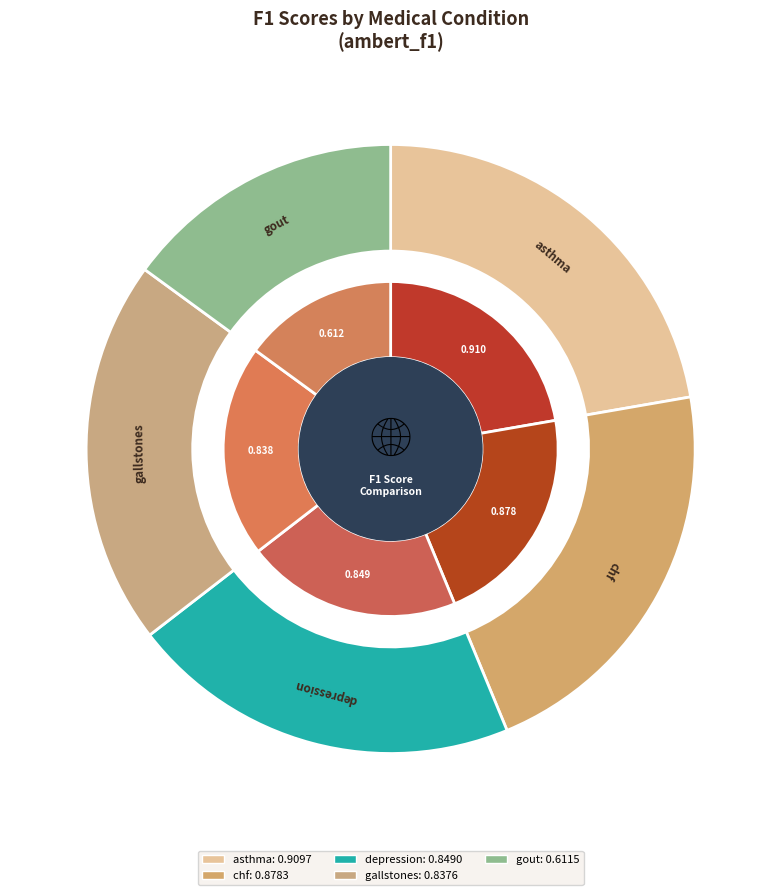

The depression slice represents 21% of the pie. True or false?

True